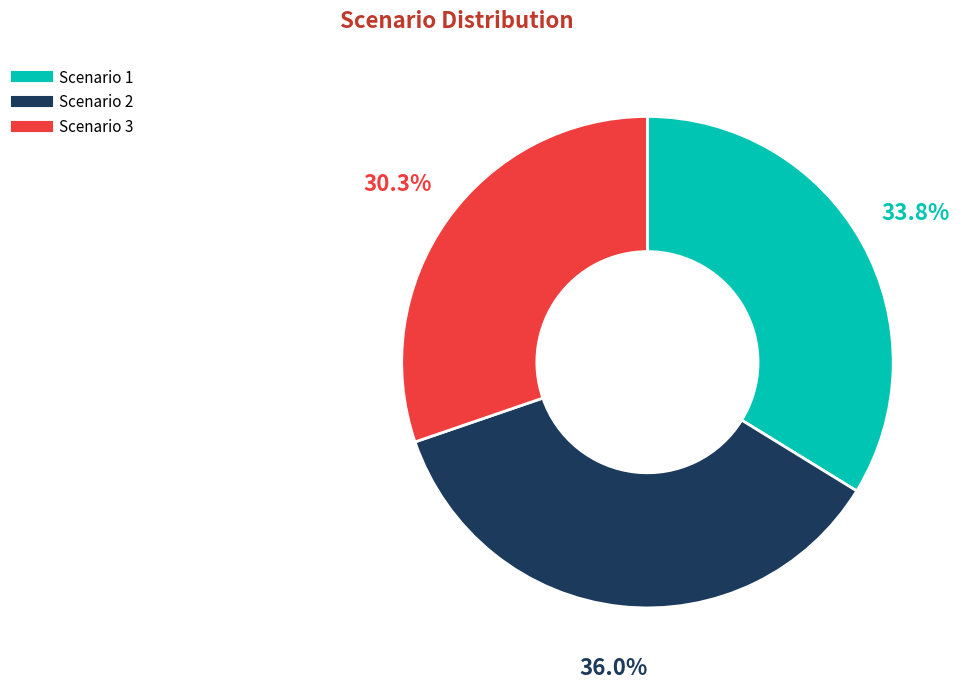

Do Scenario 1 and Scenario 3 together represent more than half of the pie?

Yes